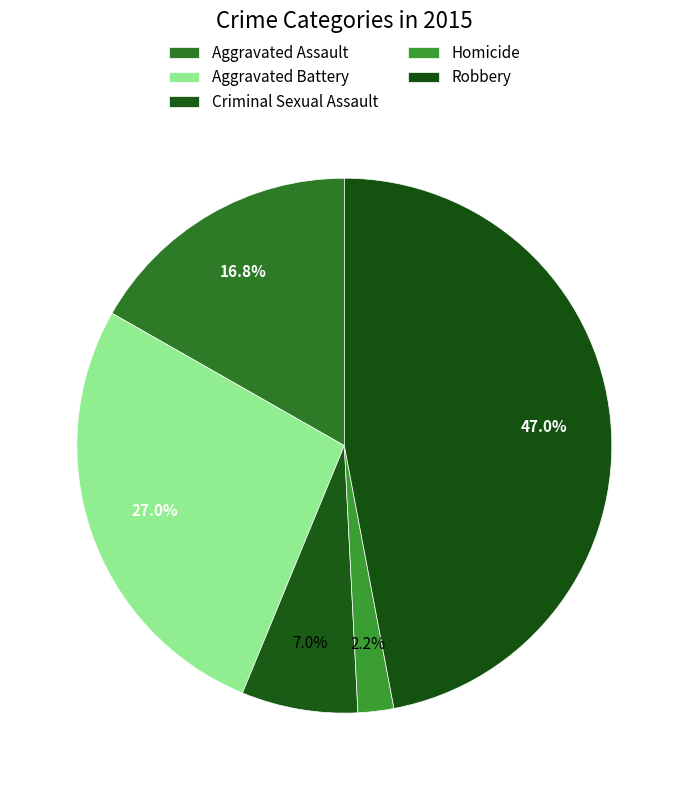

How many slices are in this pie chart?

5